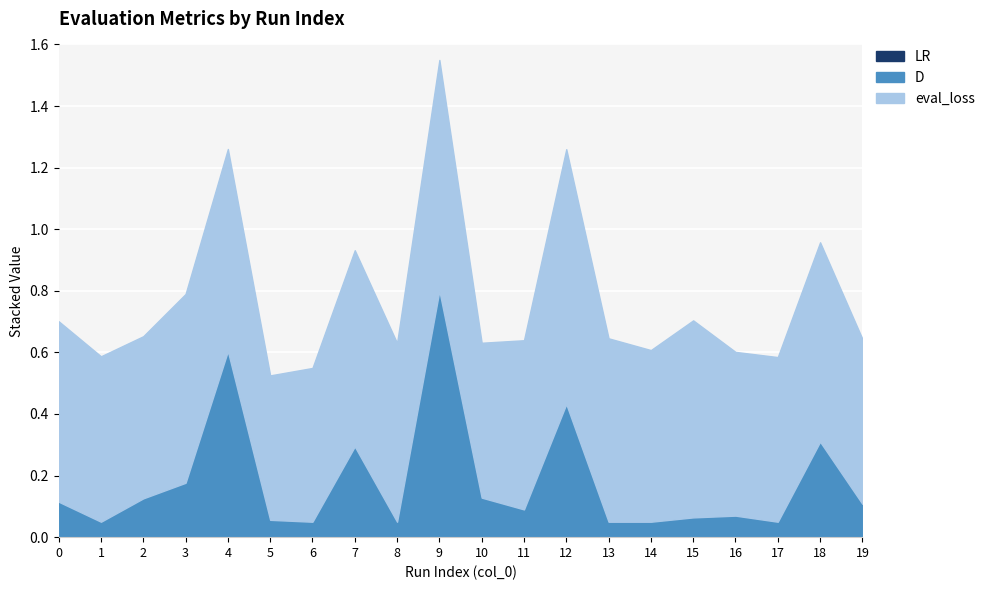

At which category is the sum across all series the highest?

9